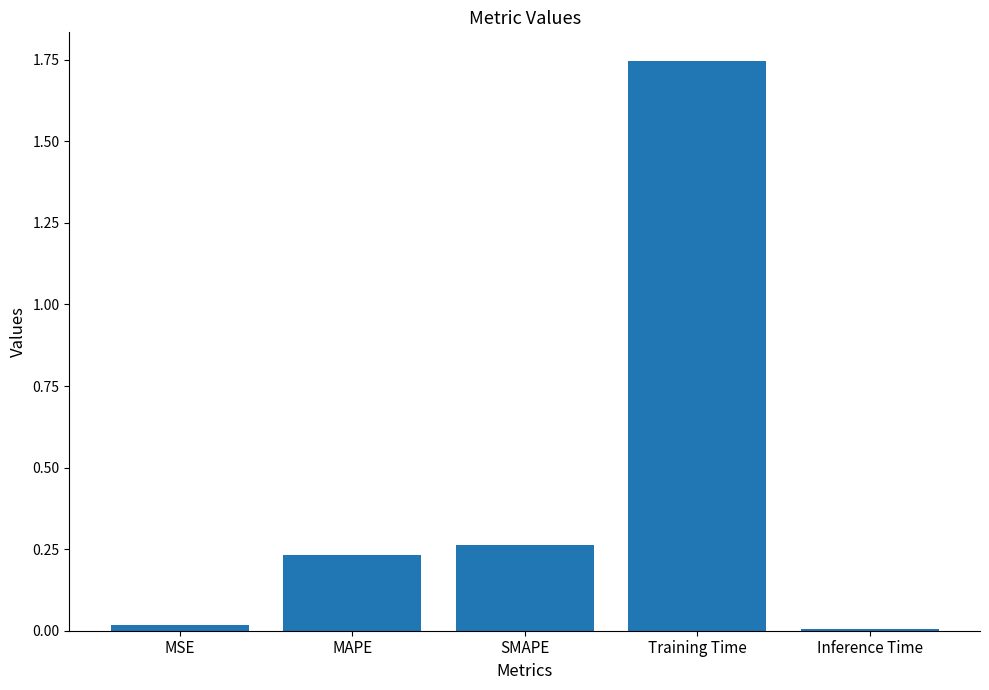

The value at Inference Time is 0.0. True or false?

True